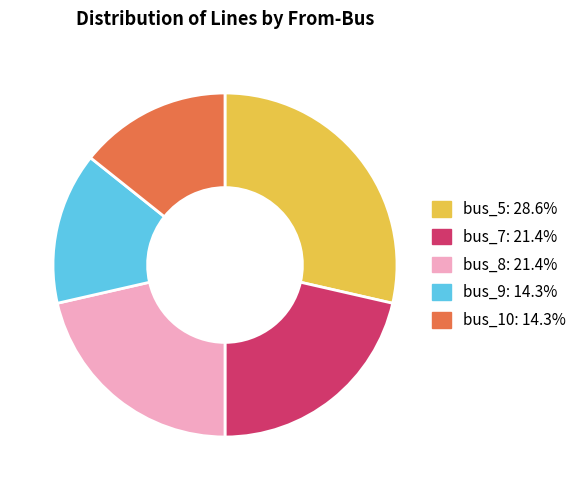

True or false: bus_10 accounts for 14% of the total.

True